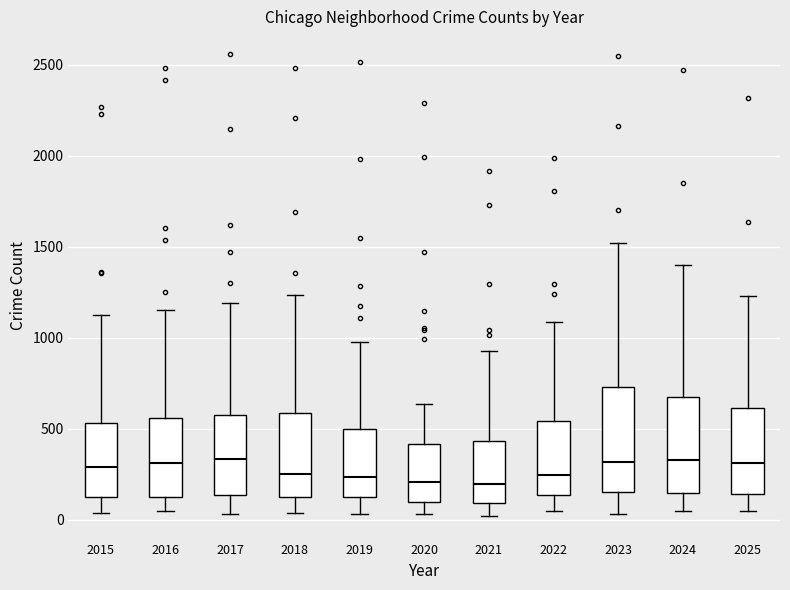

Reading left to right, read every box against the y-axis: the position of its median line, the range the box covers, and the ends of its whiskers. The values are not printed on the chart, so give them approximately, as read against the axis.

2015: median 300, box 150 to 550, whiskers 50 to 1100
2016: median 300, box 100 to 550, whiskers 50 to 1150
2017: median 350, box 150 to 600, whiskers 50 to 1200
2018: median 250, box 150 to 600, whiskers 50 to 1250
2019: median 250, box 150 to 500, whiskers 50 to 1000
2020: median 200, box 100 to 400, whiskers 50 to 650
2021: median 200, box 100 to 450, whiskers 0 to 950
2022: median 250, box 150 to 550, whiskers 50 to 1100
2023: median 300, box 150 to 750, whiskers 50 to 1500
2024: median 350, box 150 to 650, whiskers 50 to 1400
2025: median 300, box 150 to 600, whiskers 50 to 1250